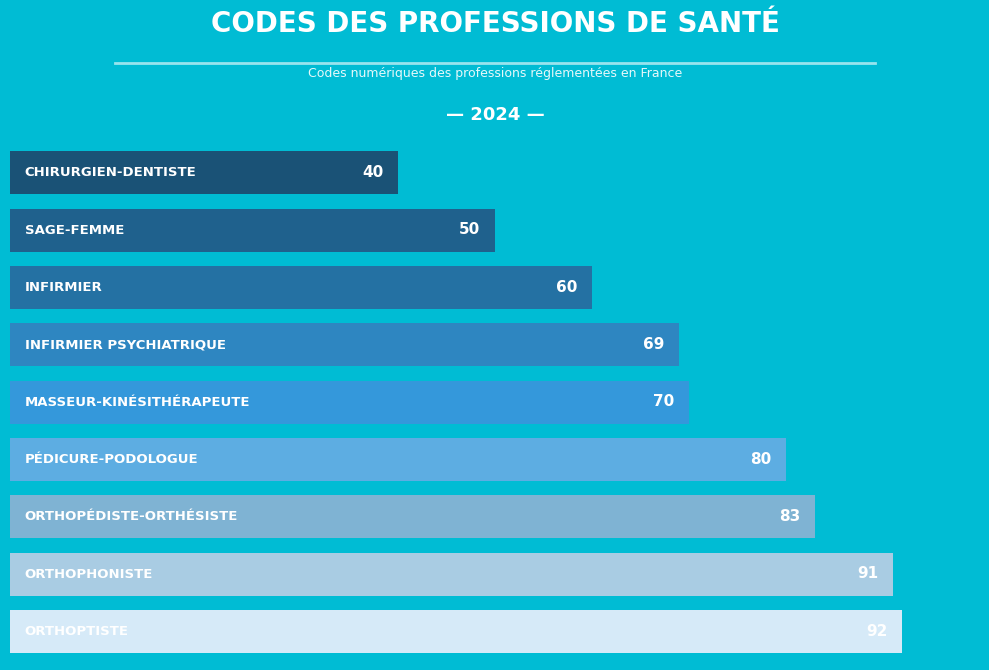

Does the chart contain any negative values?

No